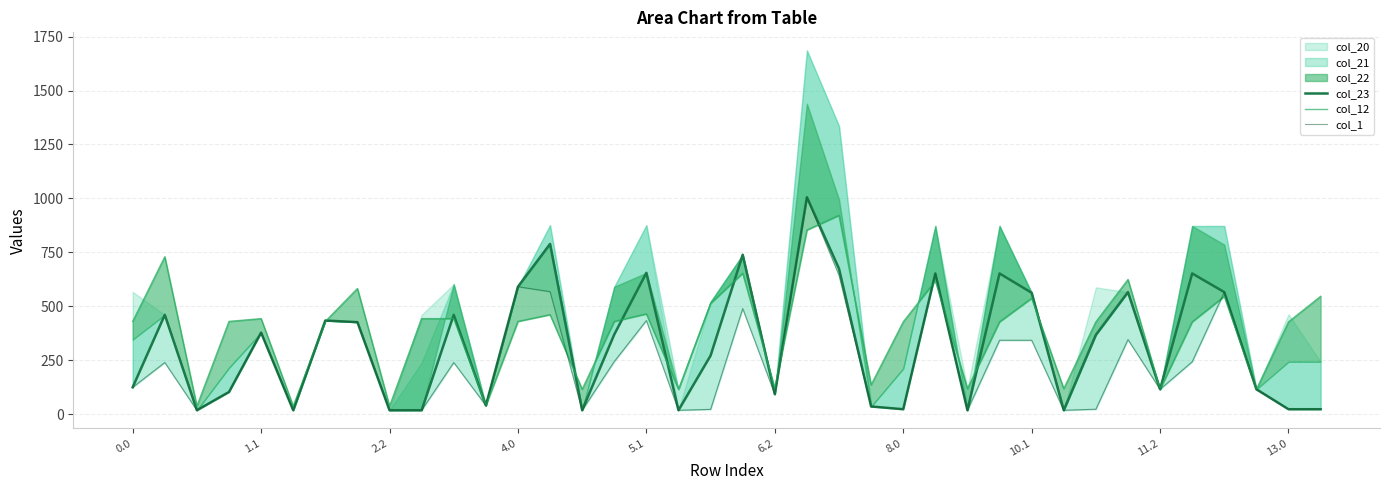

What is the difference between the col_1 values at 19 and 31?

143.9